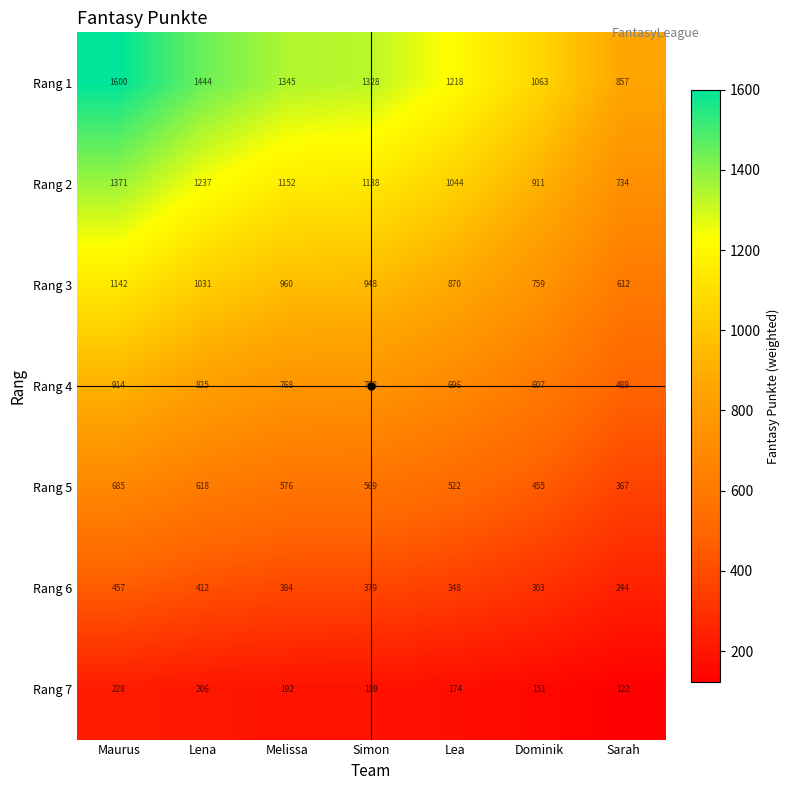

Between Melissa and Simon, which series saw the biggest shift?

Rang 1